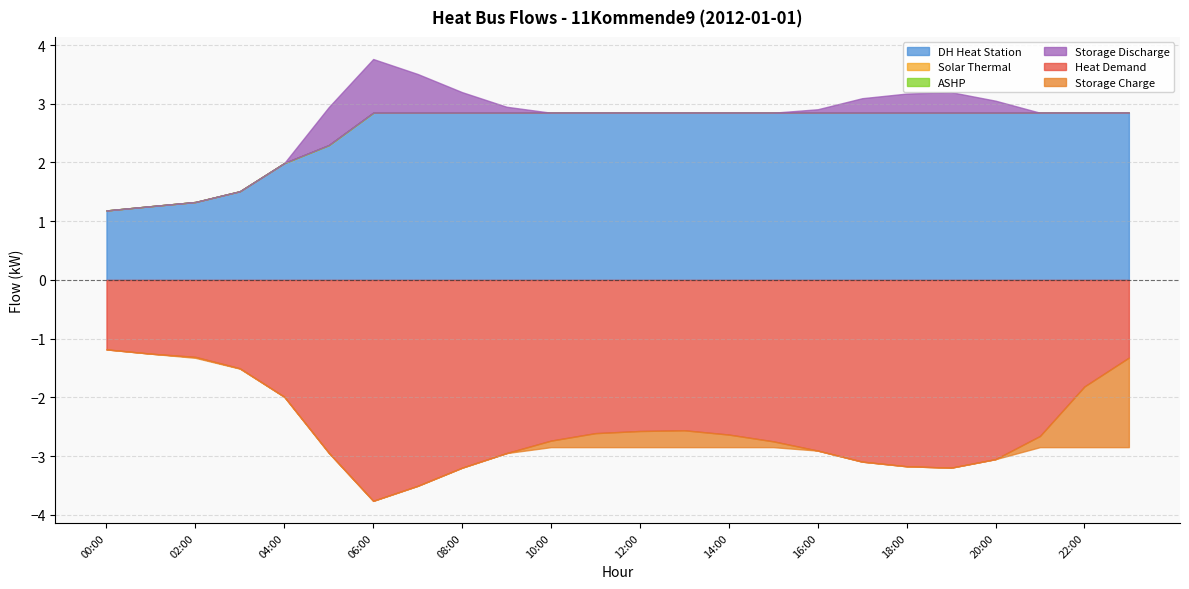

What is the sum of all storage_discharge values?

3.9